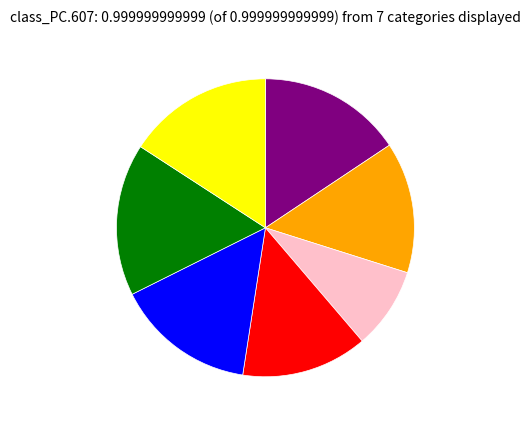

Is there any slice that represents more than half of the pie?

No